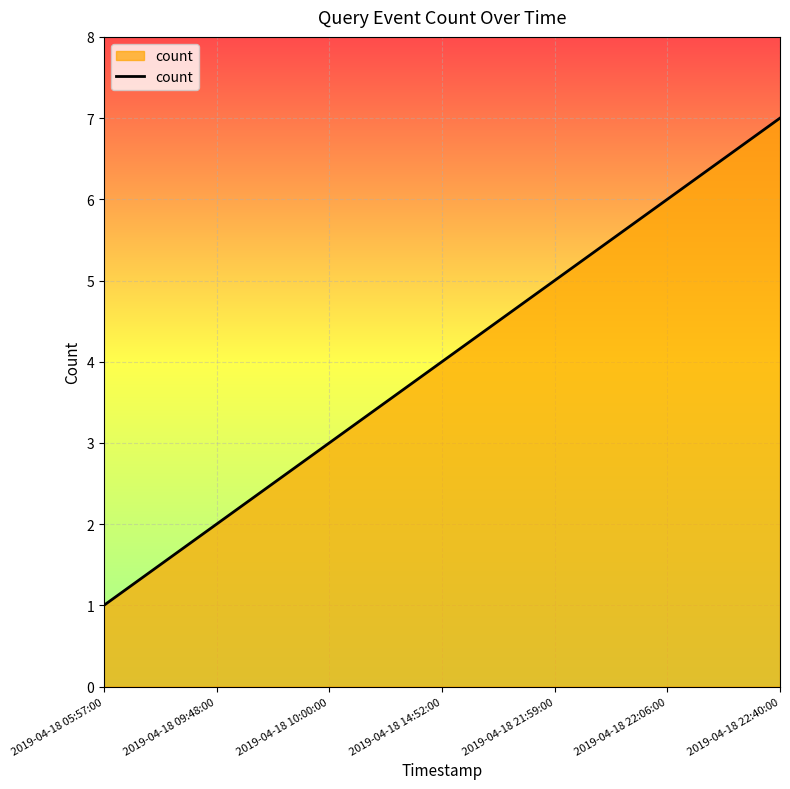

The value at 2019-04-18 10:00:00 is 4. True or false?

False